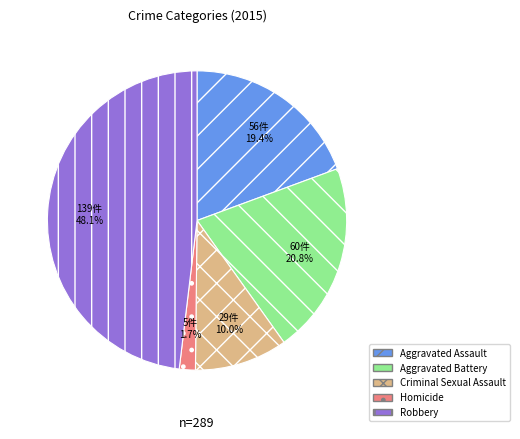

Which category has the biggest portion of the pie?

Robbery